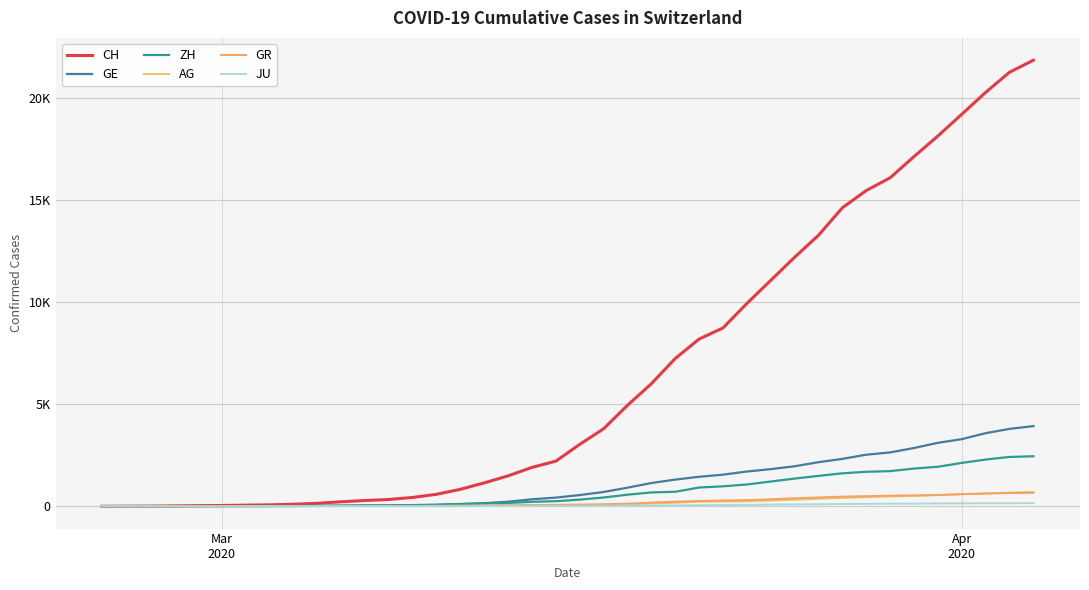

What is the greatest value displayed?

21855